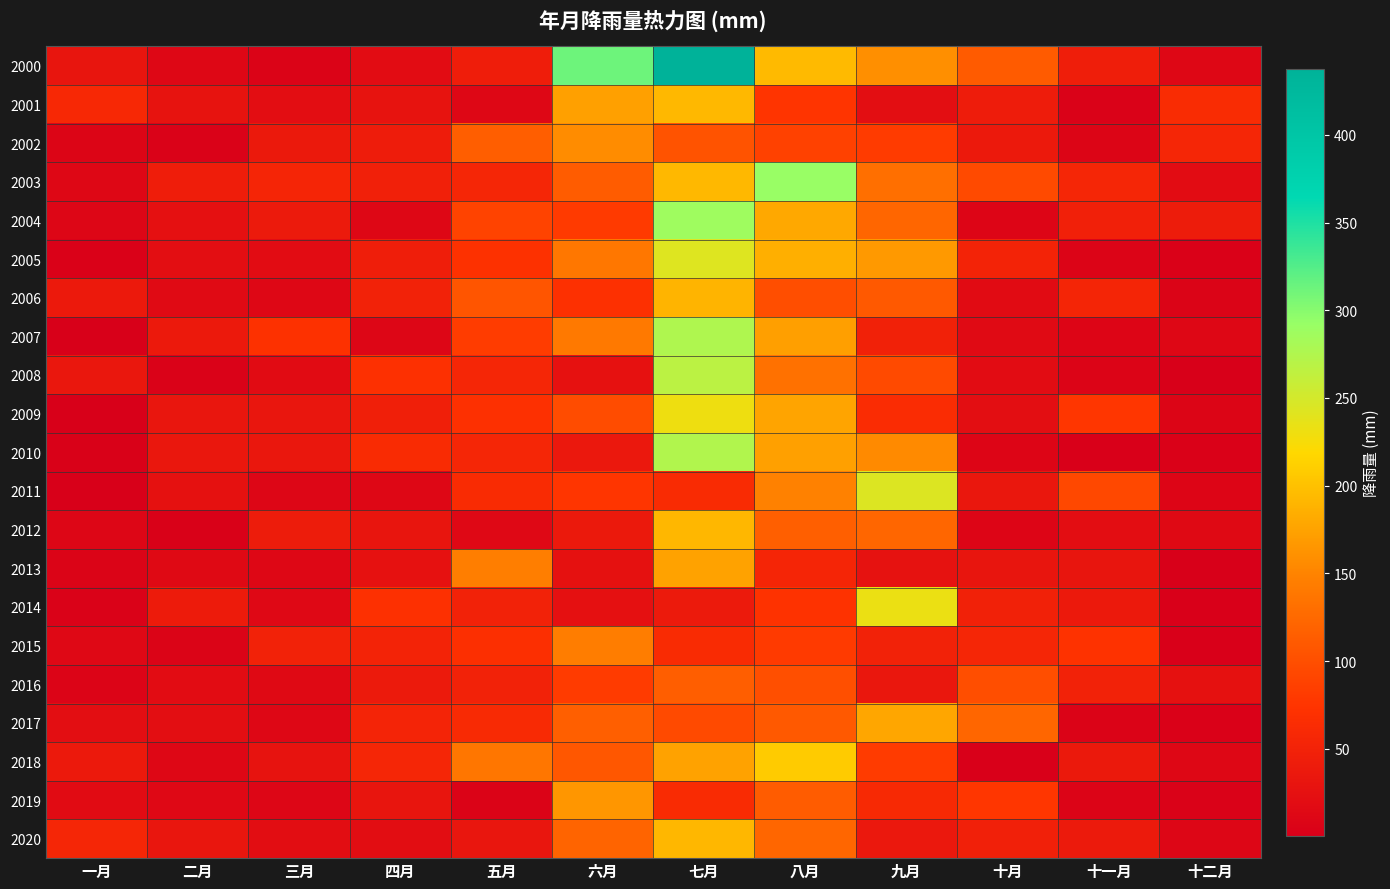

What is the smallest value displayed?

0.4